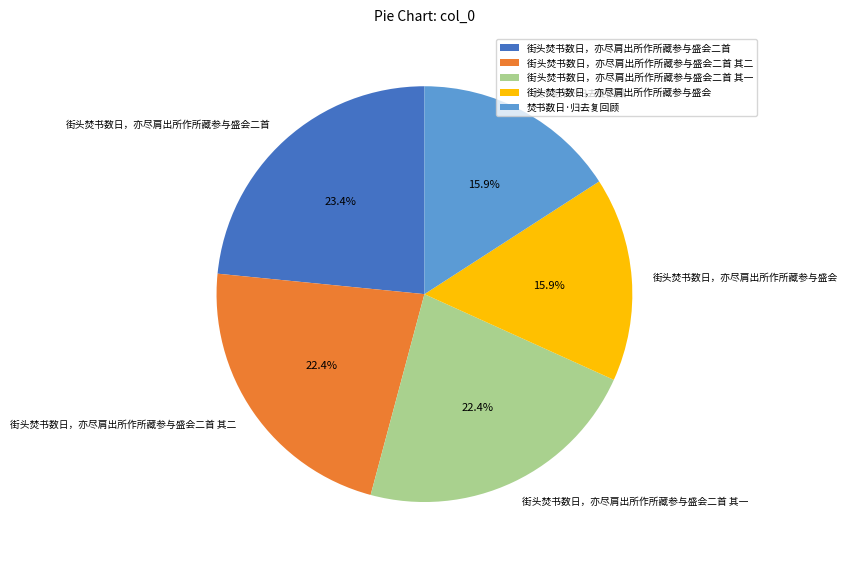

What percentage is NOT represented by 街头焚书数日，亦尽肩出所作所藏参与盛会二首 其一?

77.6%